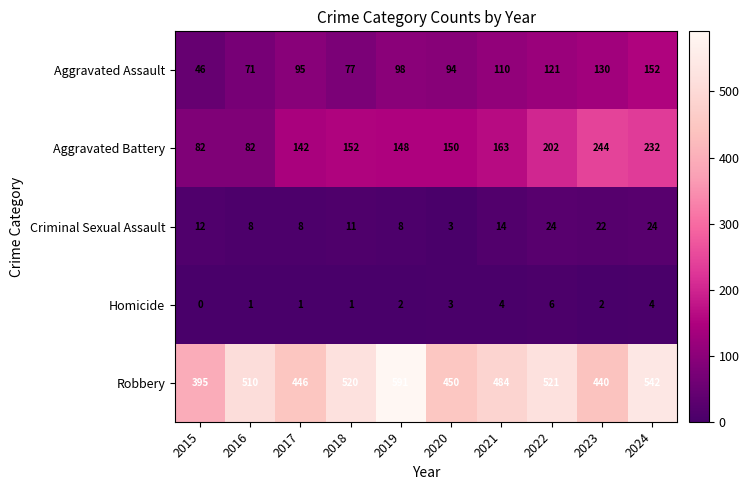

How many values in the Aggravated Assault series are below 98?

5